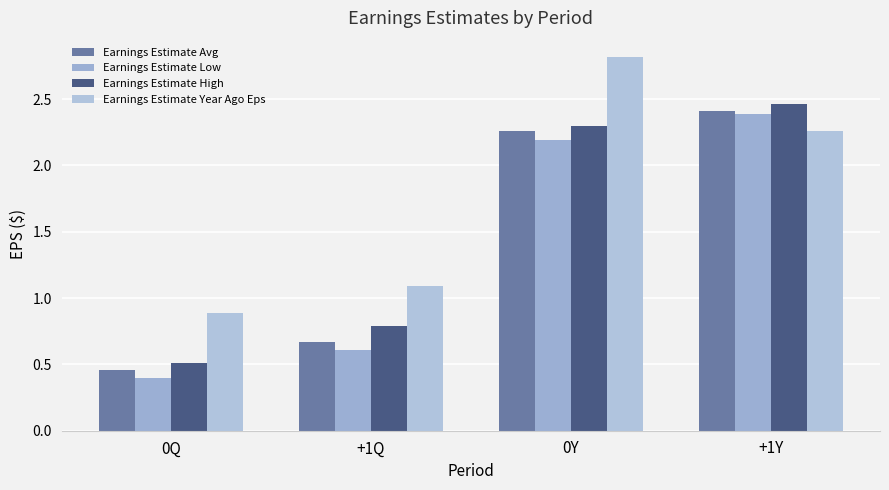

How many categories are shown in the chart?

4